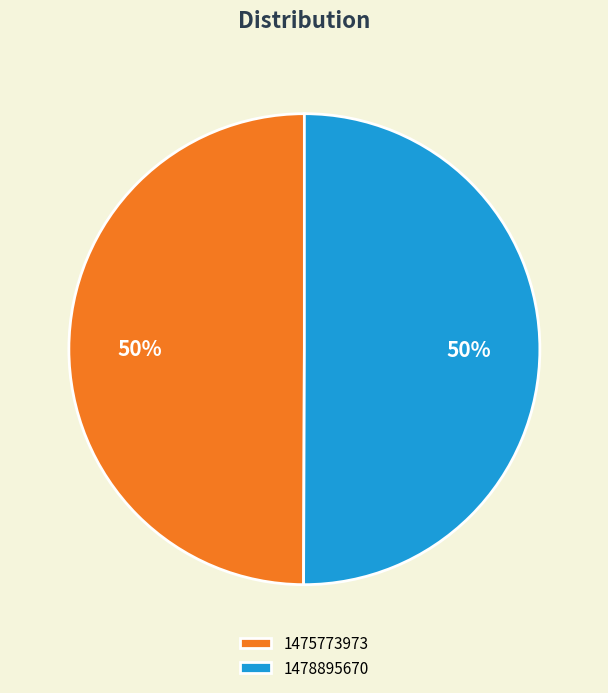

How many segments does this pie chart have?

2